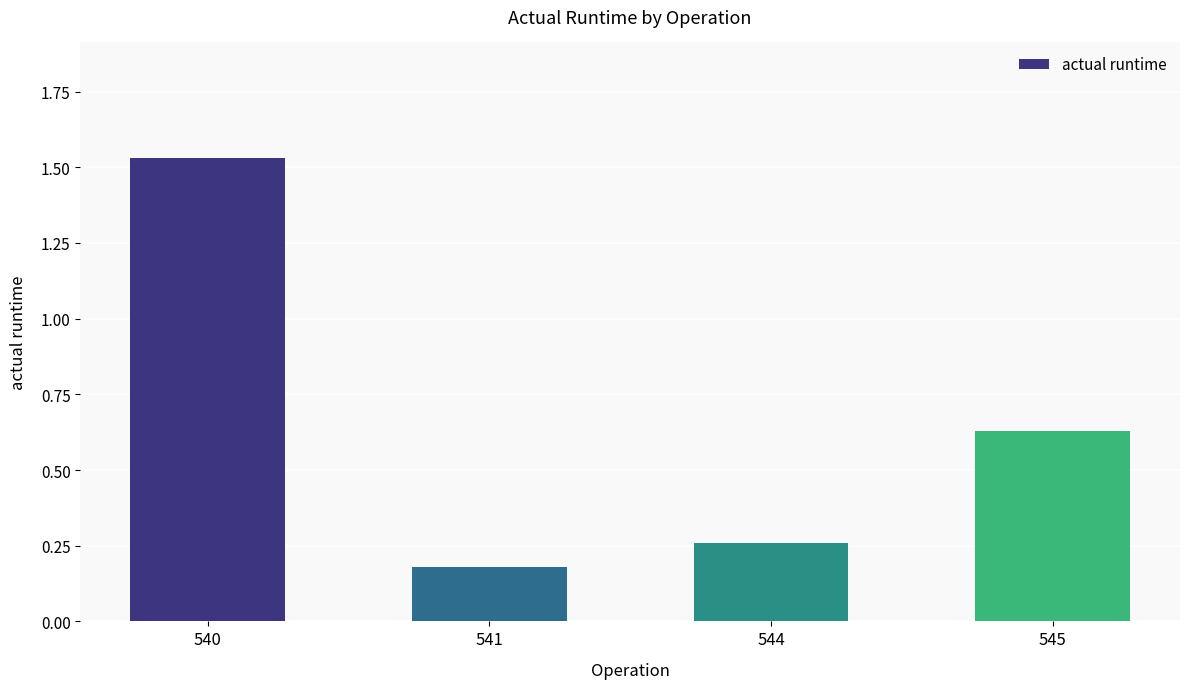

The value at 545 is 0.3. True or false?

False